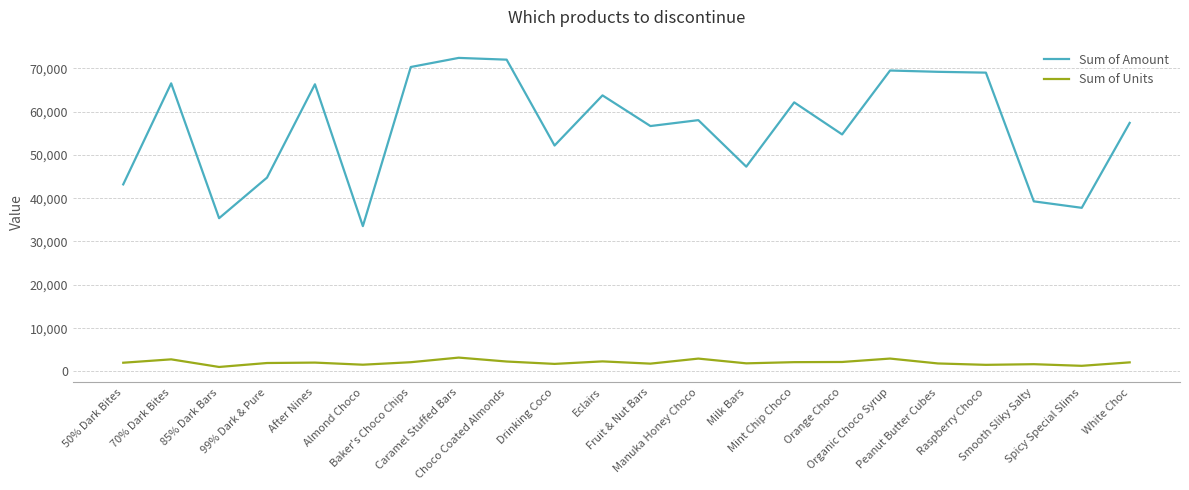

How many series are shown in this chart?

2